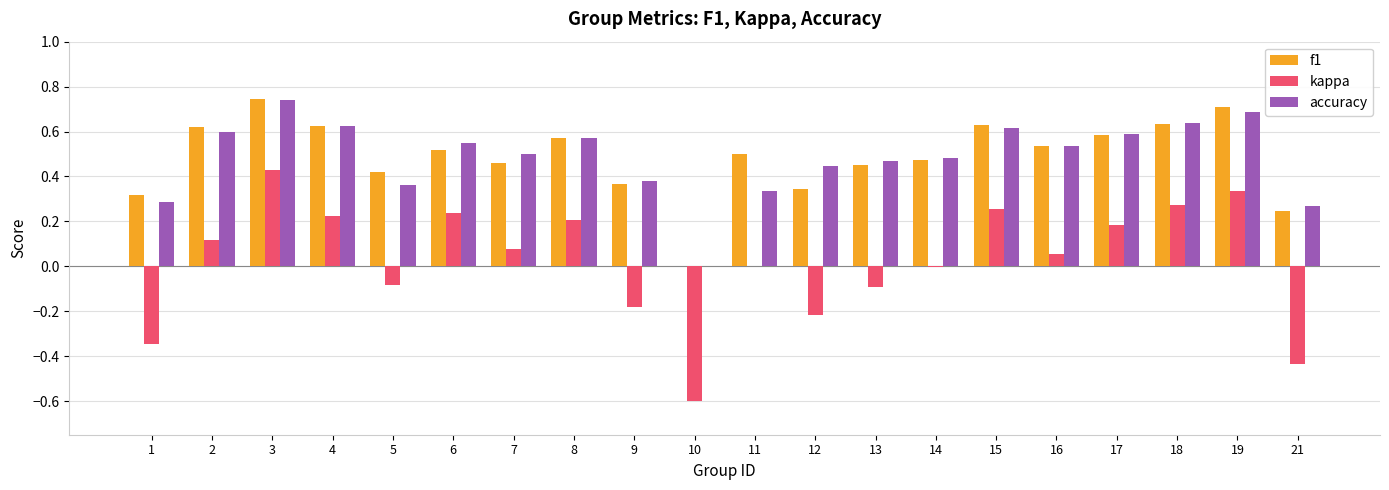

Between 1 and 2, which series saw the biggest shift?

kappa